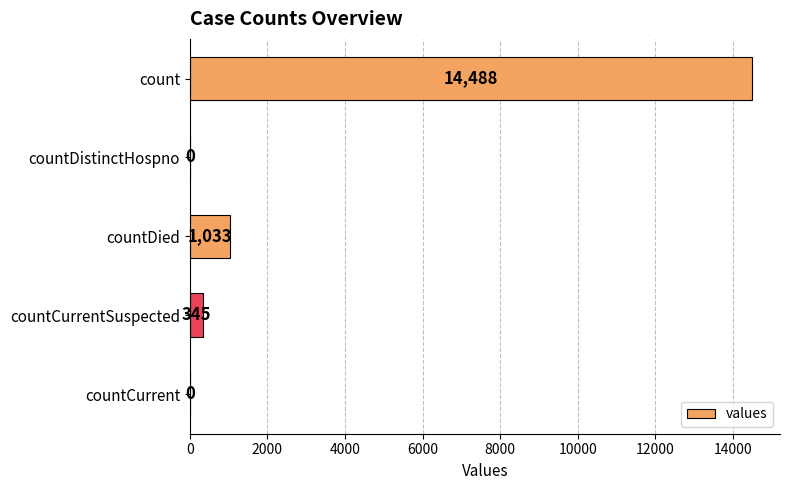

At which label is the value closest to 7244?

countDied